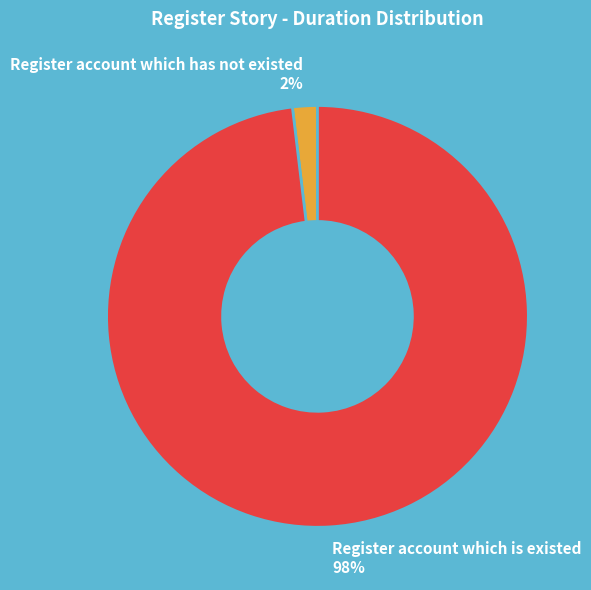

Is there a majority slice in this chart?

Yes